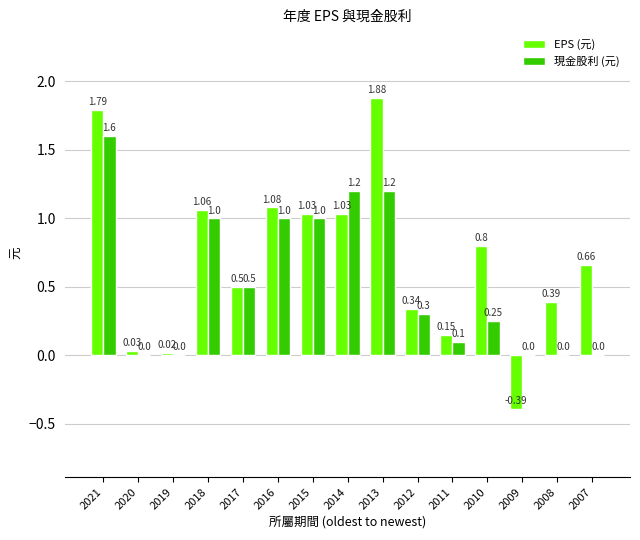

Which series changed the most between 2010 and 2007?

現金股利 (元)